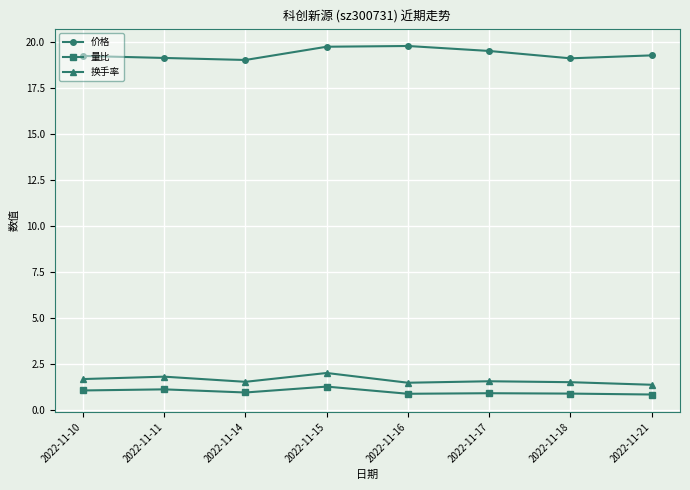

The value of 换手率 at 2022-11-21 is 1.4. True or false?

True